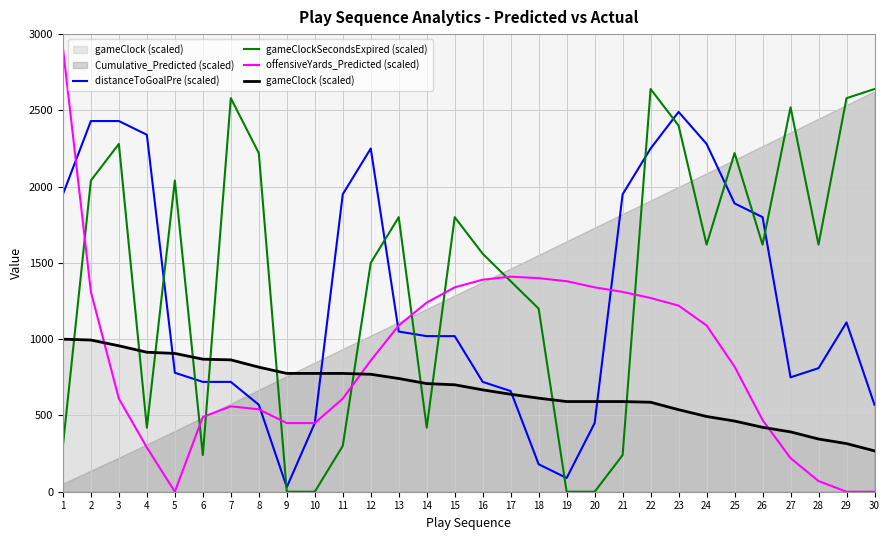

Between 6 and 25, which series saw the biggest shift?

gameClockSecondsExpired (scaled)